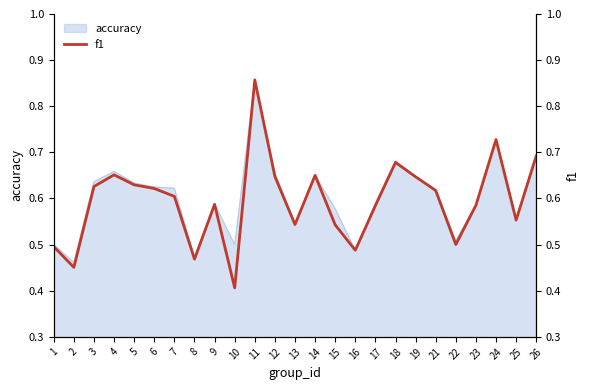

The value of accuracy at 22 is 0.2. True or false?

False